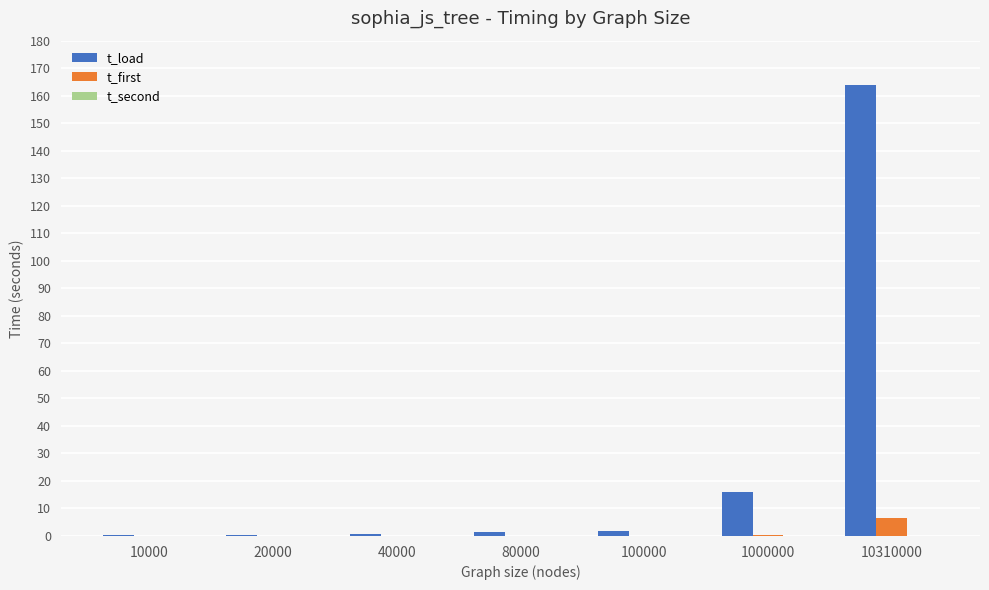

What is the greatest value displayed?

163.9